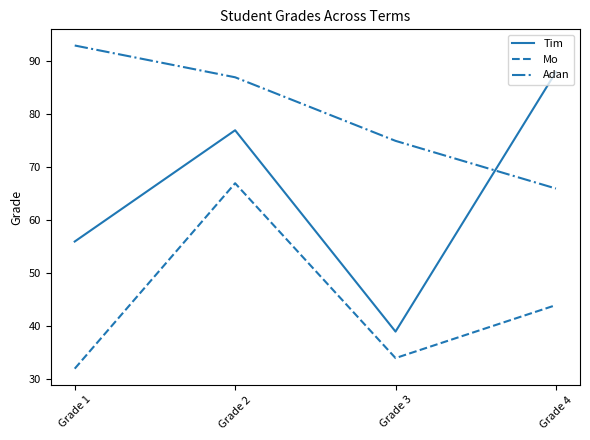

Is the value of Mo at Grade 4 greater than the value of Adan at Grade 2?

No